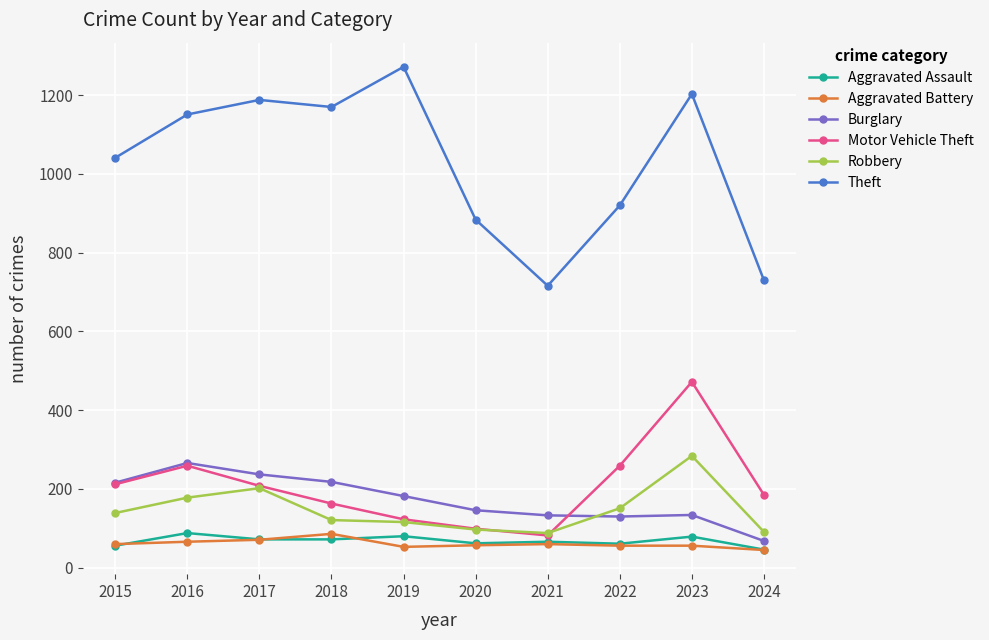

What is the approximate value of Aggravated Assault at 2021?

66